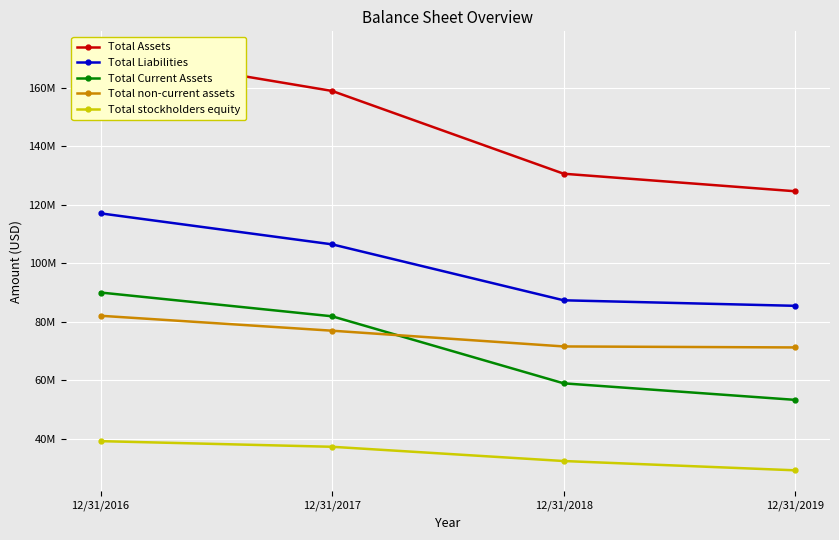

True or false: Total non-current assets has a value of 71602456 at 12/31/2018.

True